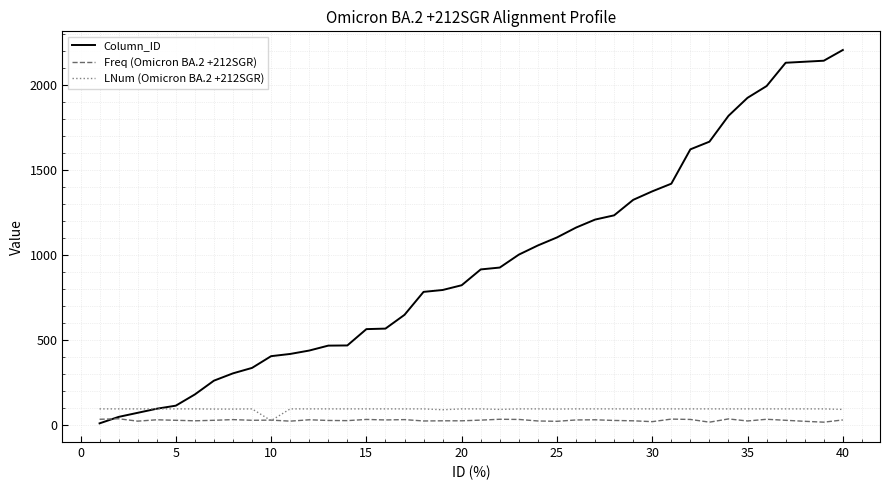

At how many categories does at least one series exceed 1449?

9